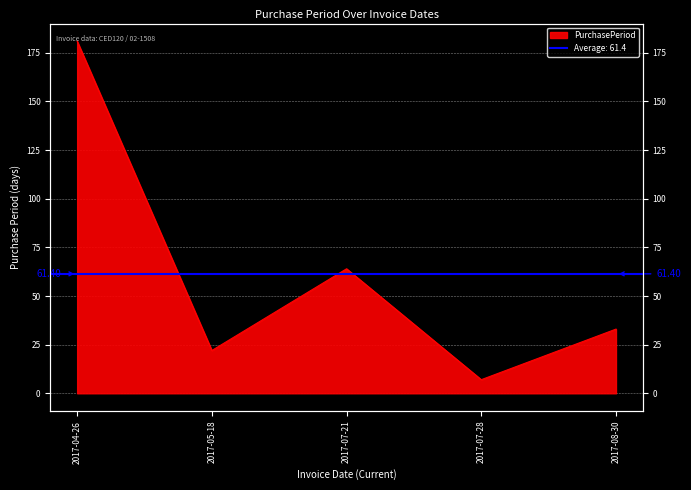

Which category has the highest value across all series?

2017-04-26